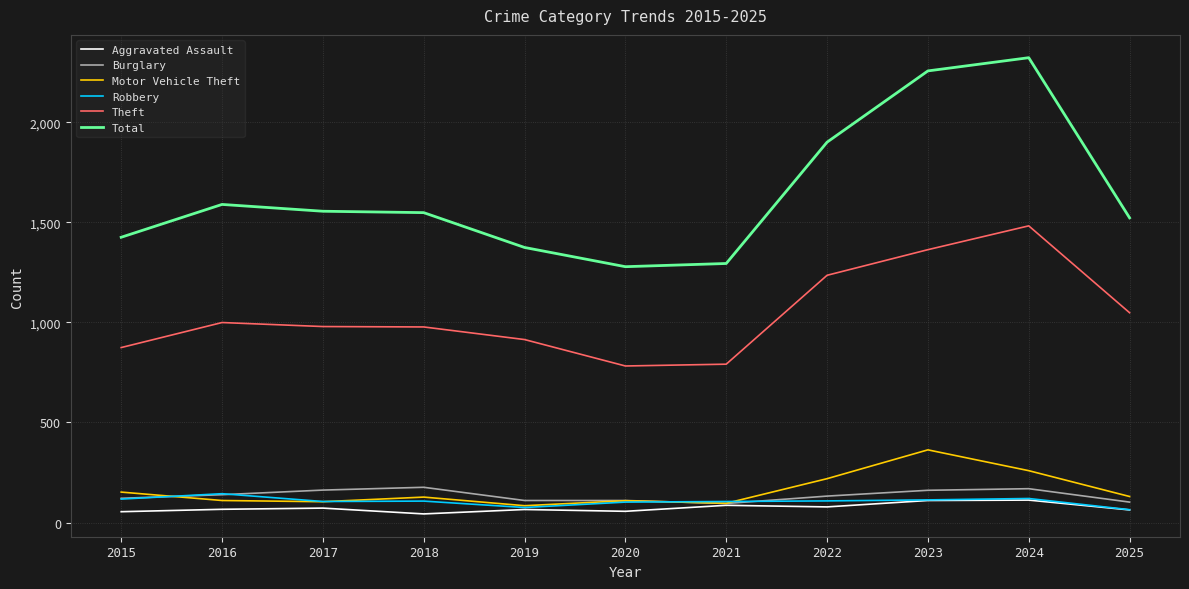

True or false: Total and Motor Vehicle Theft intersect in this chart.

False